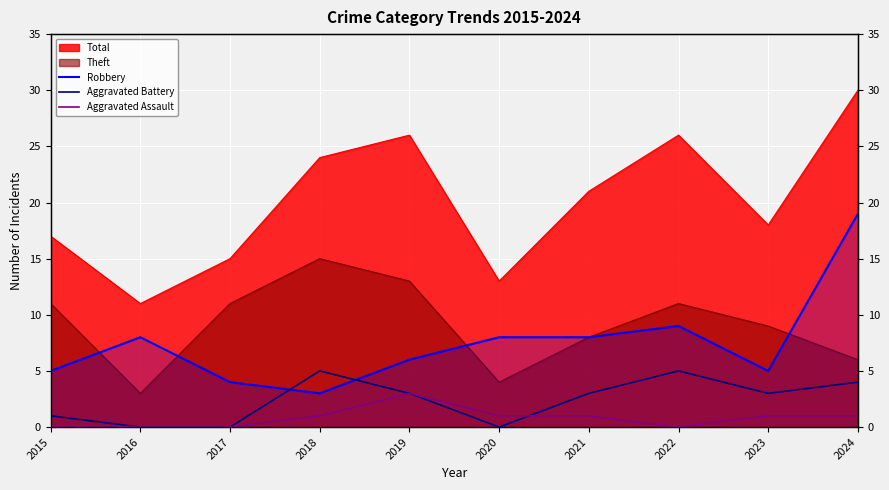

Is it true that Aggravated Assault equals 0 at 2020?

False